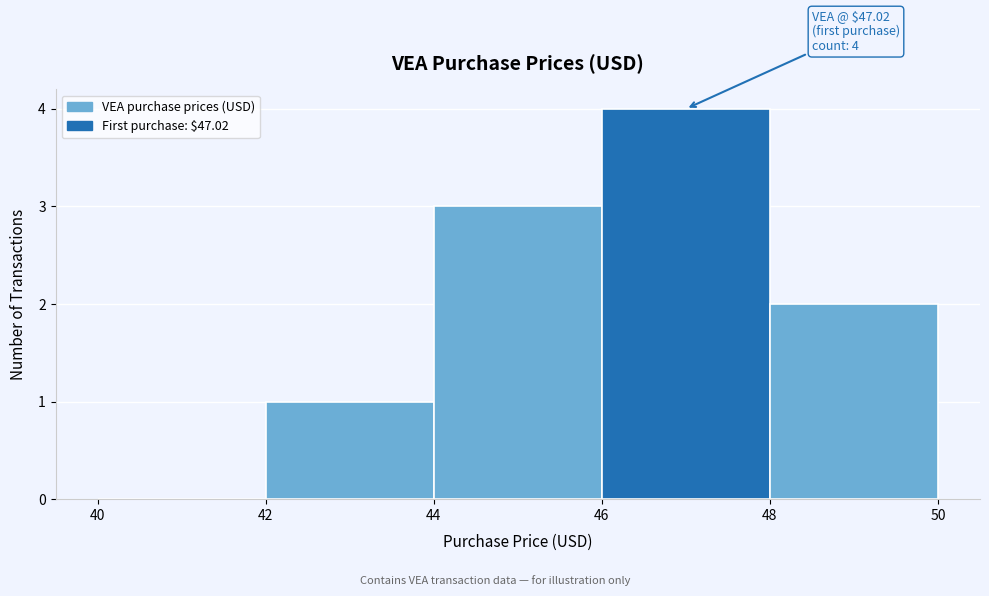

Which range on the x-axis has the tallest bar?

46 to 48